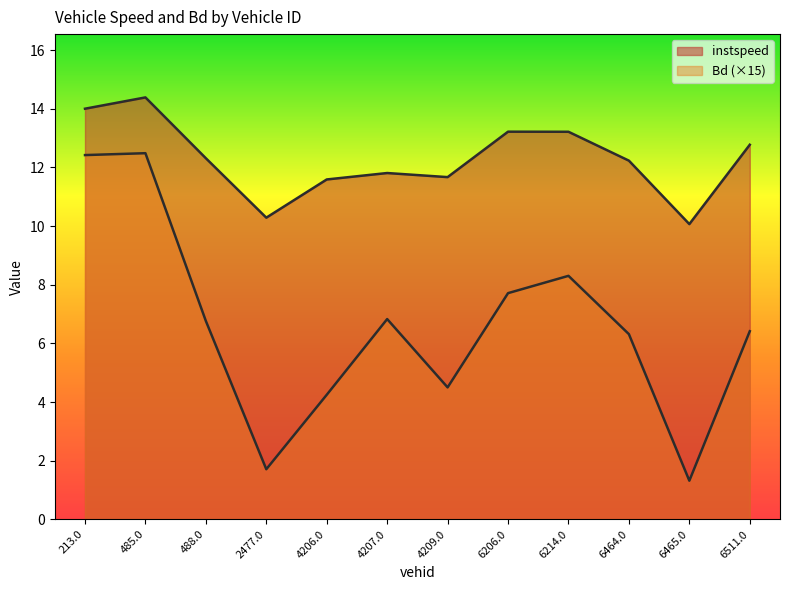

At which category is the sum across all series the highest?

485.0